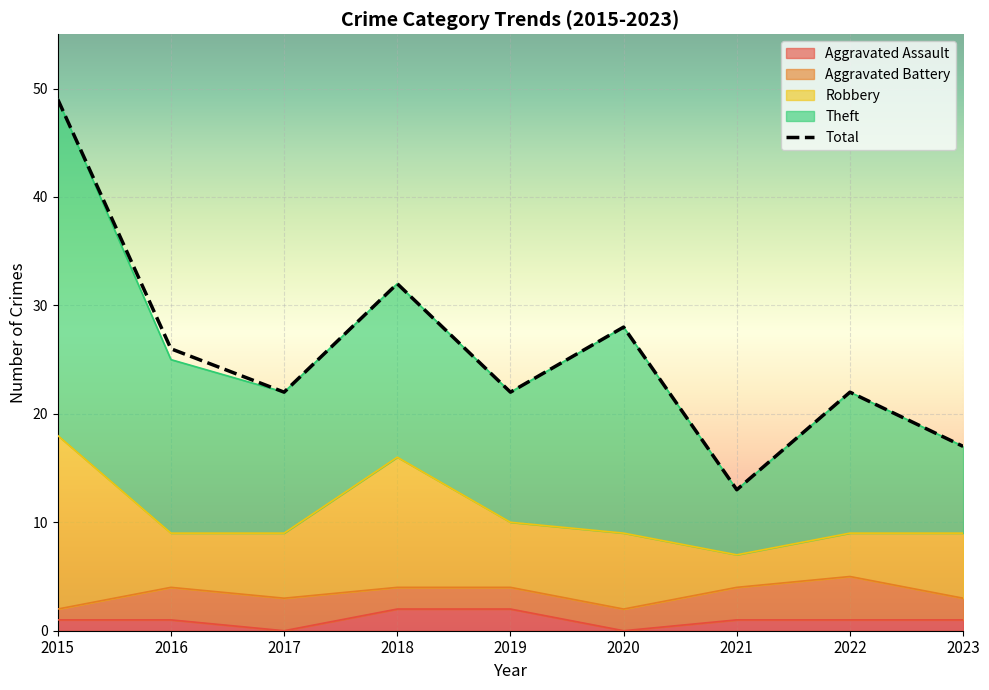

Count the number of categories in the chart.

9